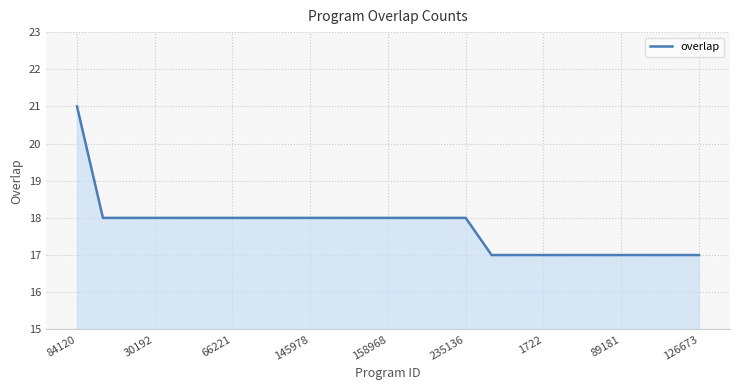

Does the chart display data point markers on the line(s)?

No